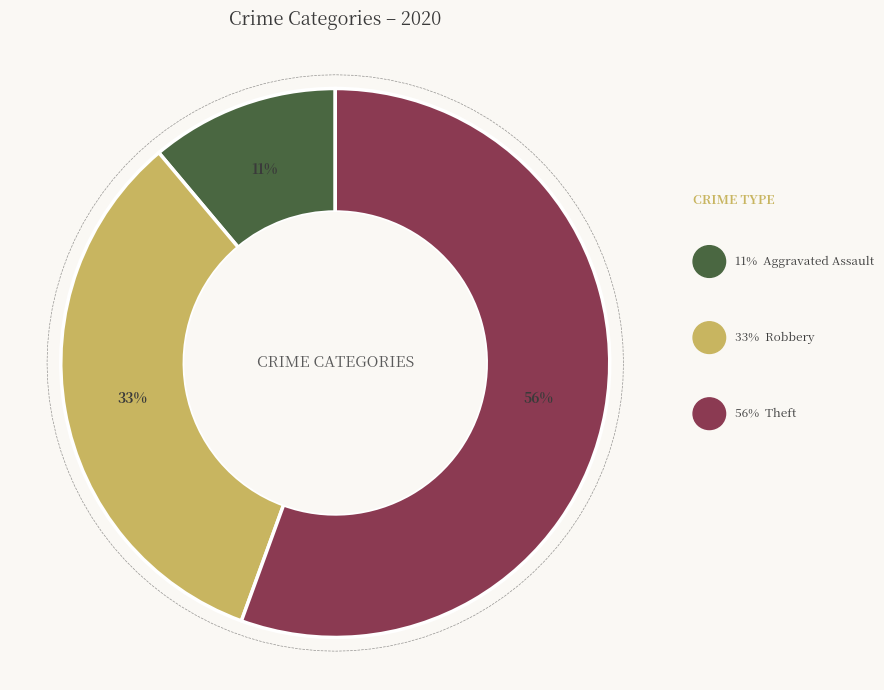

Does Aggravated Assault represent more than half of the total?

No